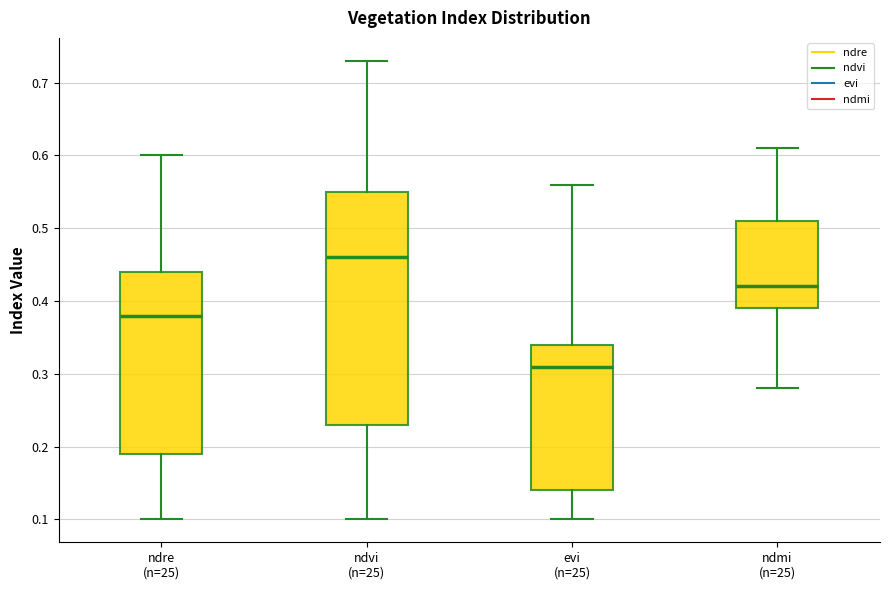

Reading left to right, read every box against the y-axis: the position of its median line, the range the box covers, and the ends of its whiskers. The values are not printed on the chart, so give them approximately, as read against the axis.

ndre (n=25): median 0.38, box 0.19 to 0.44, whiskers 0.10 to 0.60
ndvi (n=25): median 0.46, box 0.23 to 0.55, whiskers 0.10 to 0.73
evi (n=25): median 0.31, box 0.14 to 0.34, whiskers 0.10 to 0.56
ndmi (n=25): median 0.42, box 0.39 to 0.51, whiskers 0.28 to 0.61